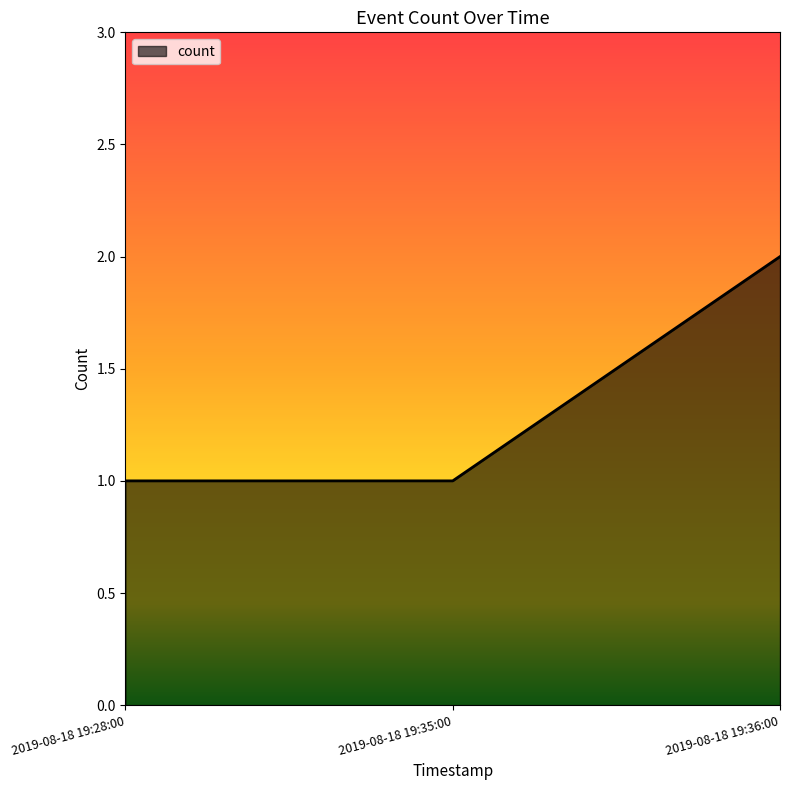

The value at 2019-08-18 19:35:00 is 0. True or false?

False